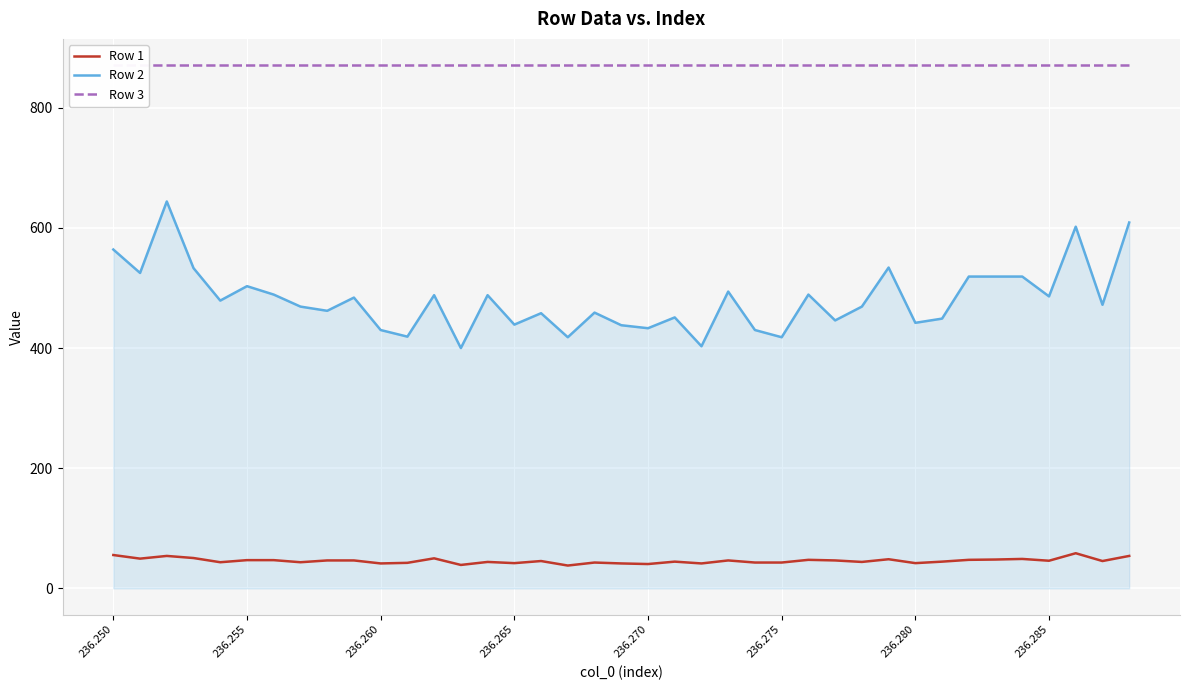

What is the lowest value of the Row 2 series?

400.0